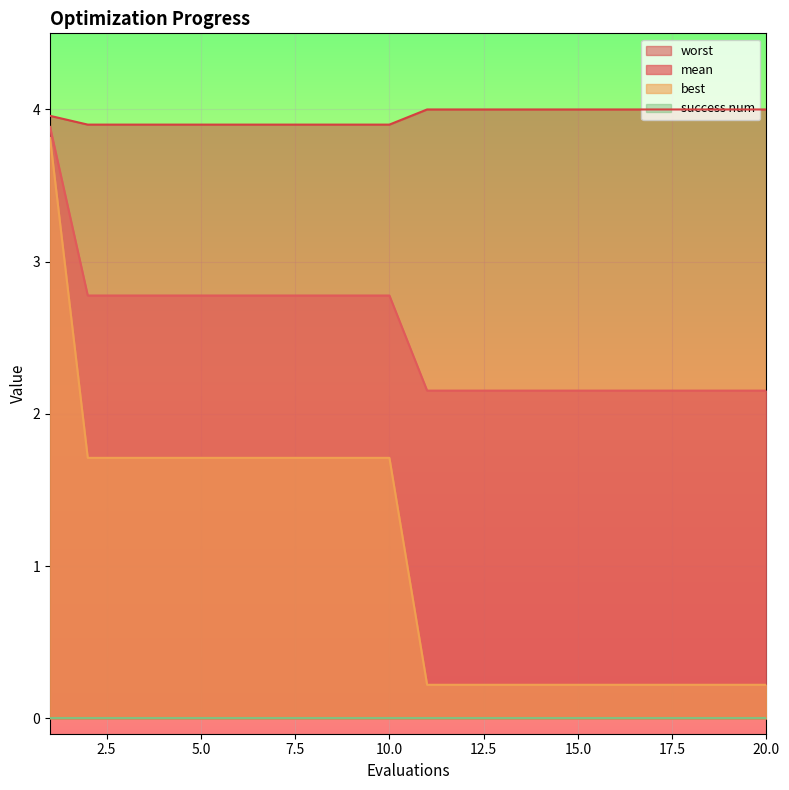

True or false: worst and mean cross at least once.

False